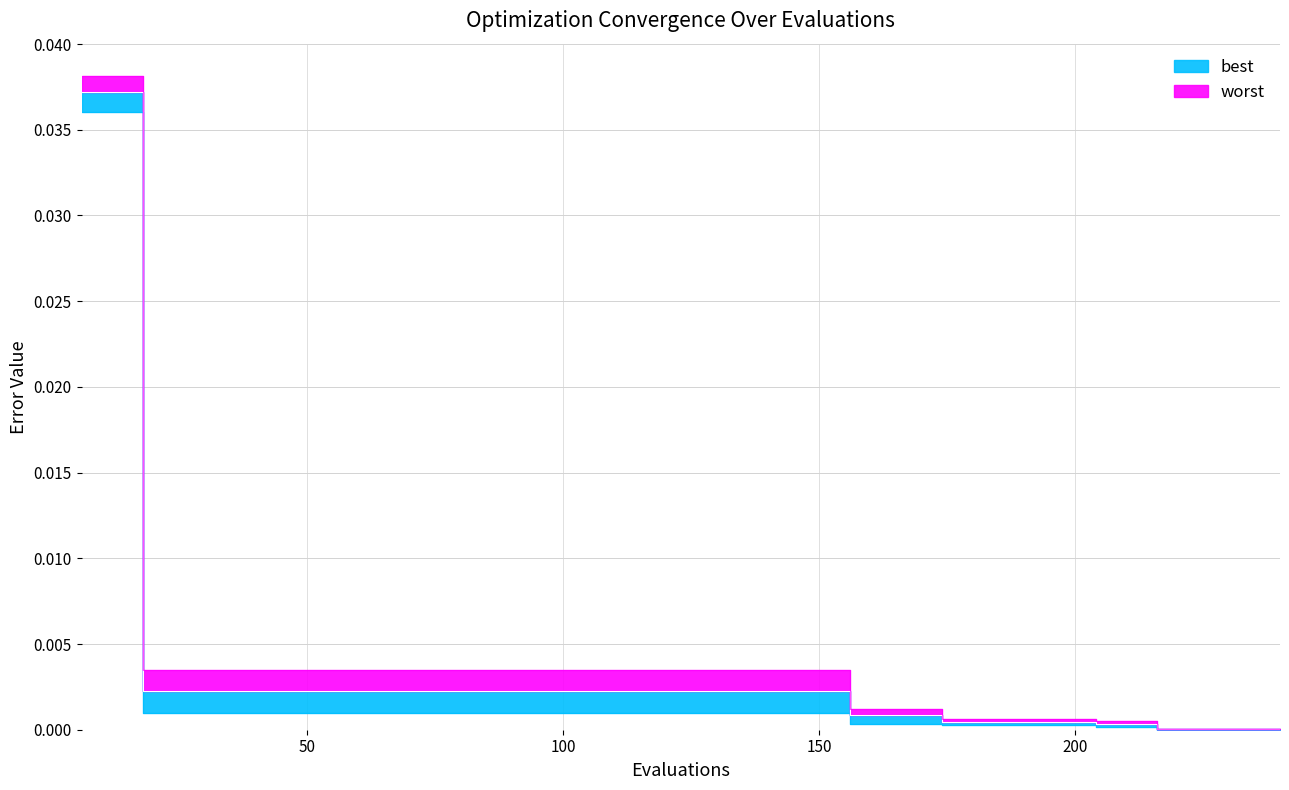

Does the chart display data point markers on the line(s)?

No